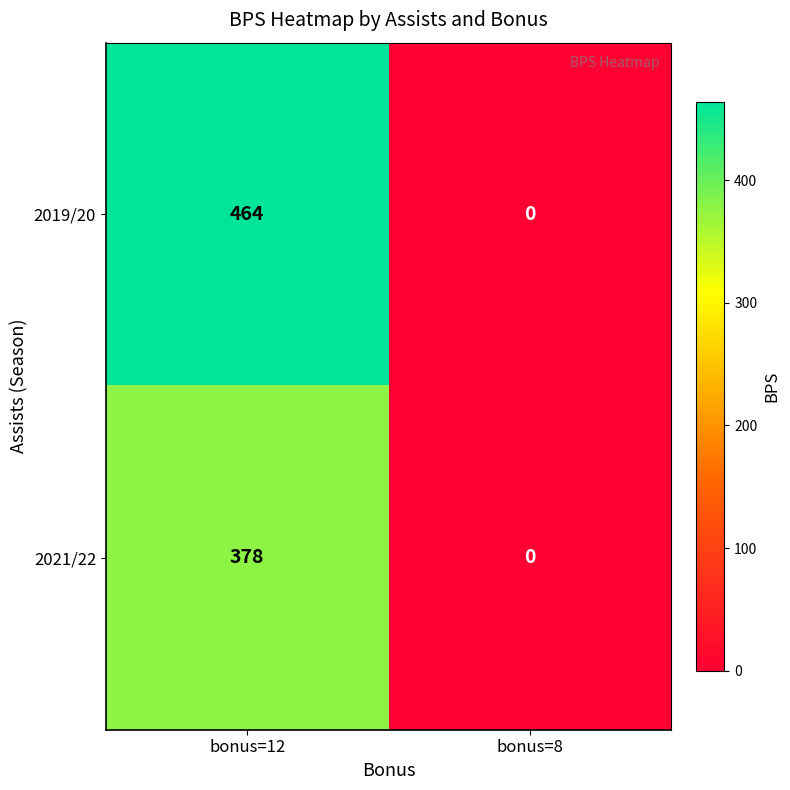

Which series has the largest range (max minus min)?

2019/20